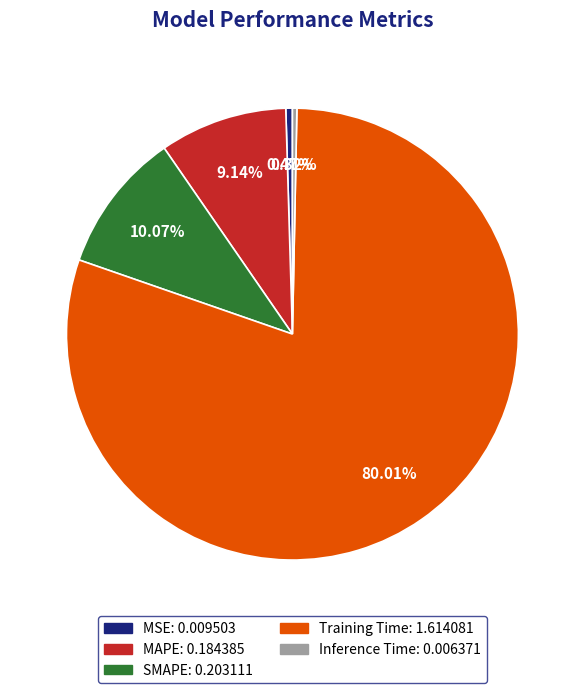

Does any single category account for the majority?

Yes